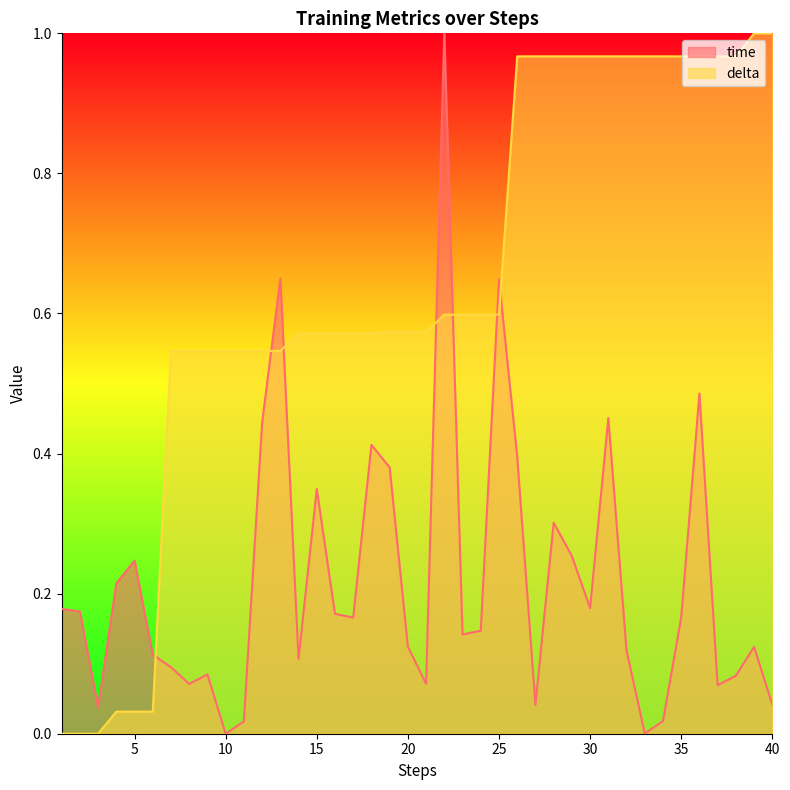

What is the sum of the delta values at 14 and 2?

0.6